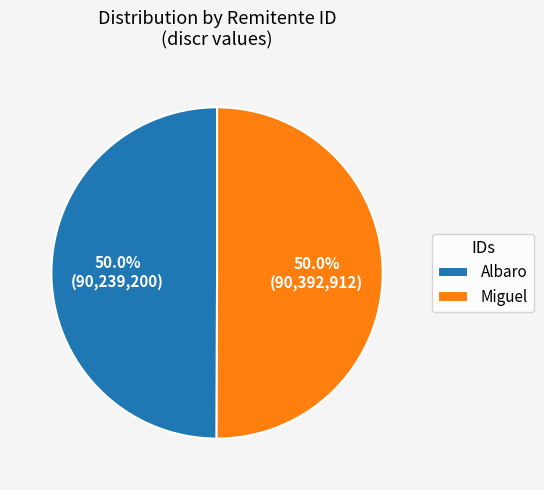

What percentage is NOT represented by Miguel?

50.0%